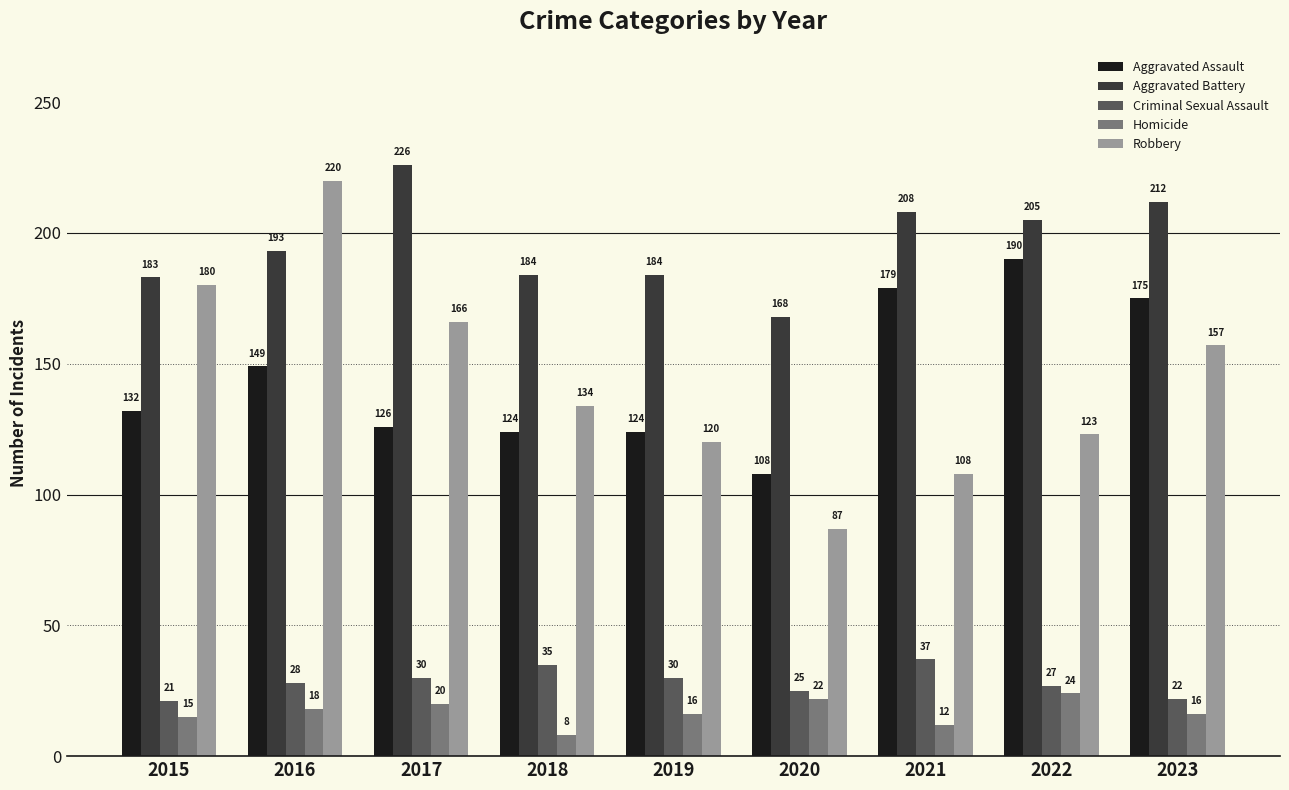

How many data points does each series have?

9